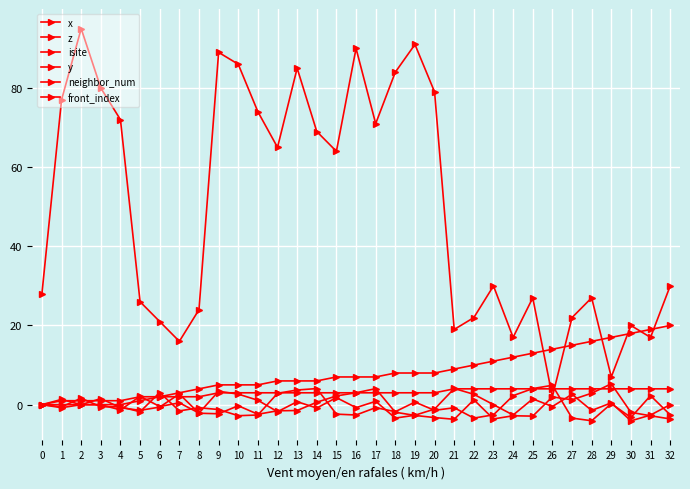

Is this an area chart (filled region under the line)?

No